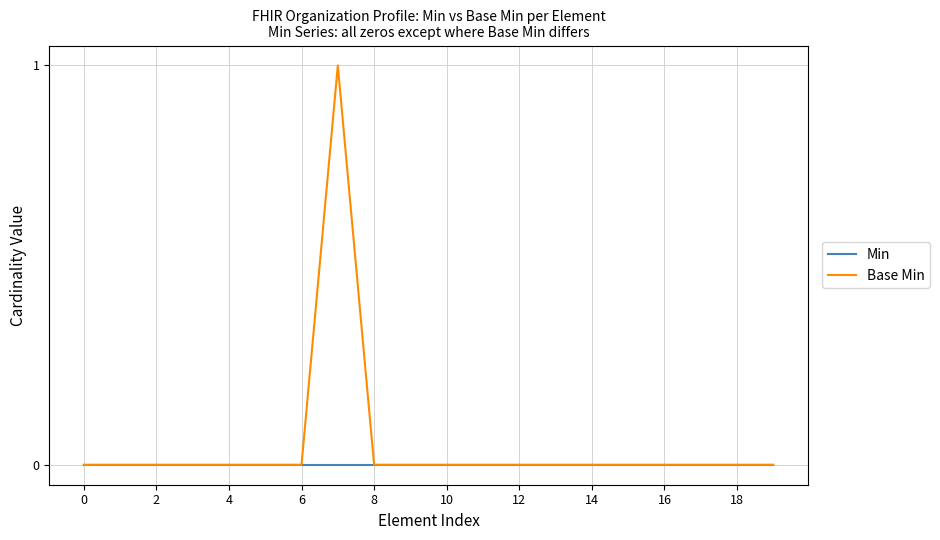

List the series in order of their overall mean, lowest first.

Min, Base Min